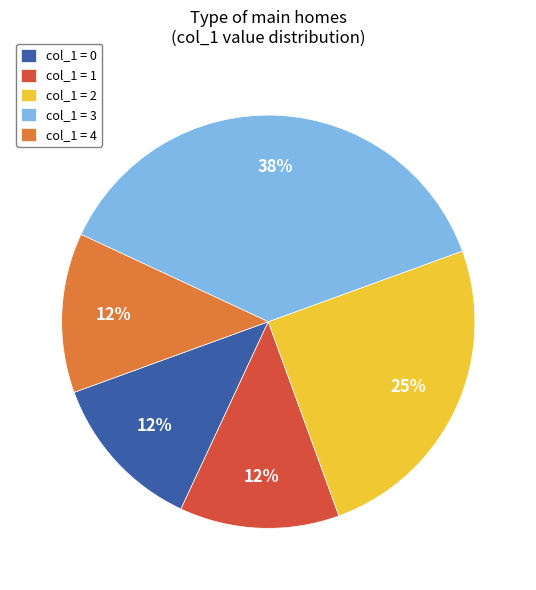

To the nearest percent, what is the combined percentage of col_1 = 0 and col_1 = 1?

25%